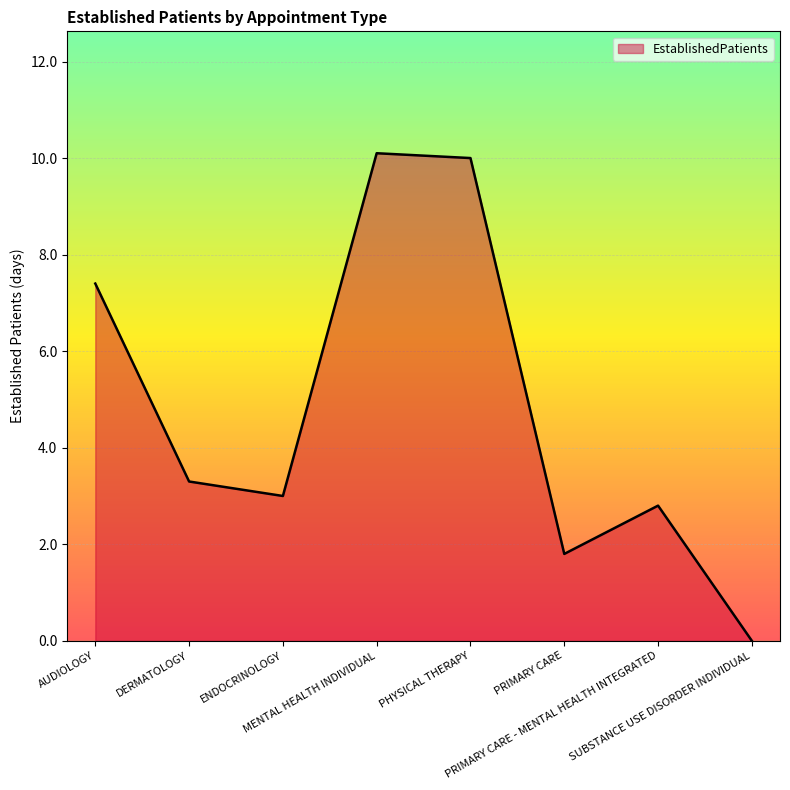

How many lines are shown in the chart?

1